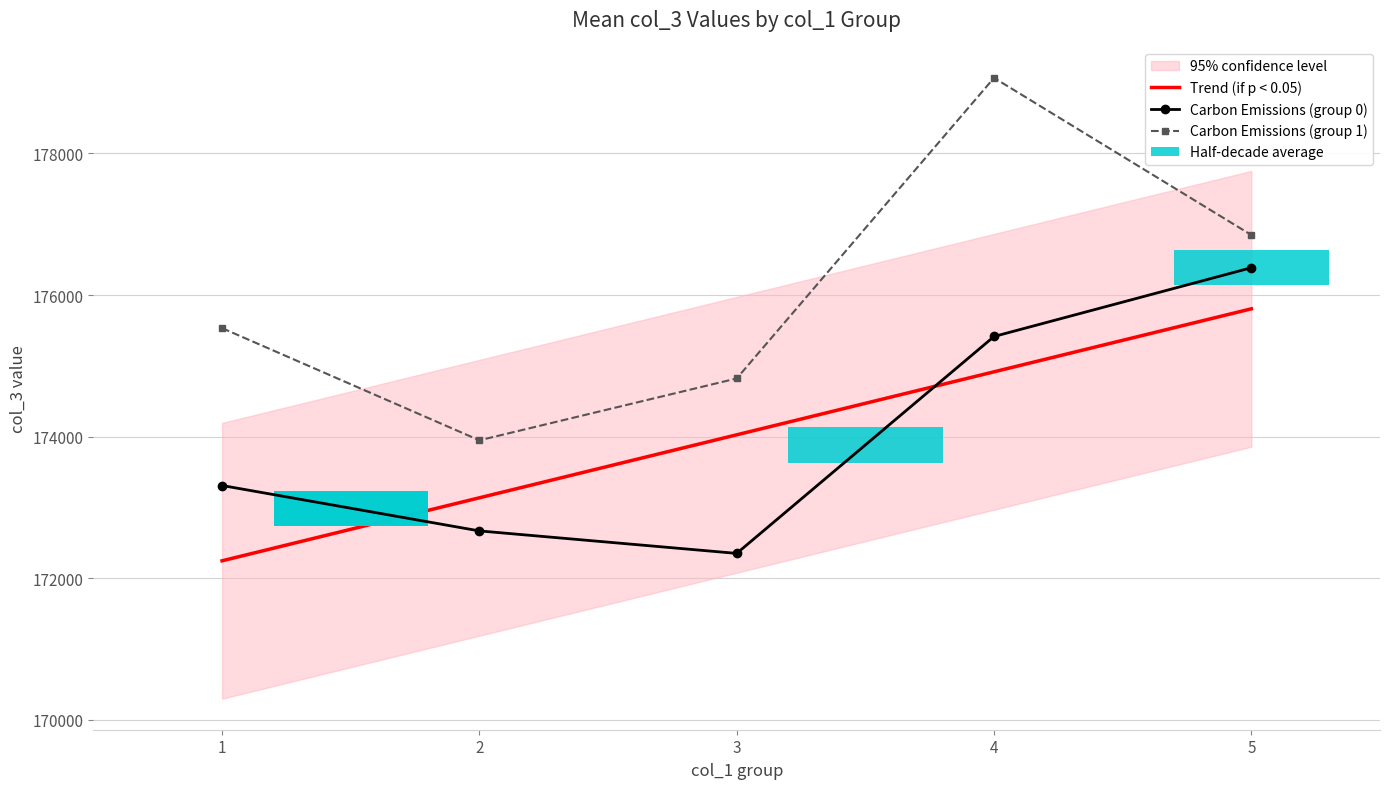

Rank the series by their maximum value, from lowest to highest.

Trend (if p < 0.05), Carbon Emissions (group 0), Carbon Emissions (group 1)